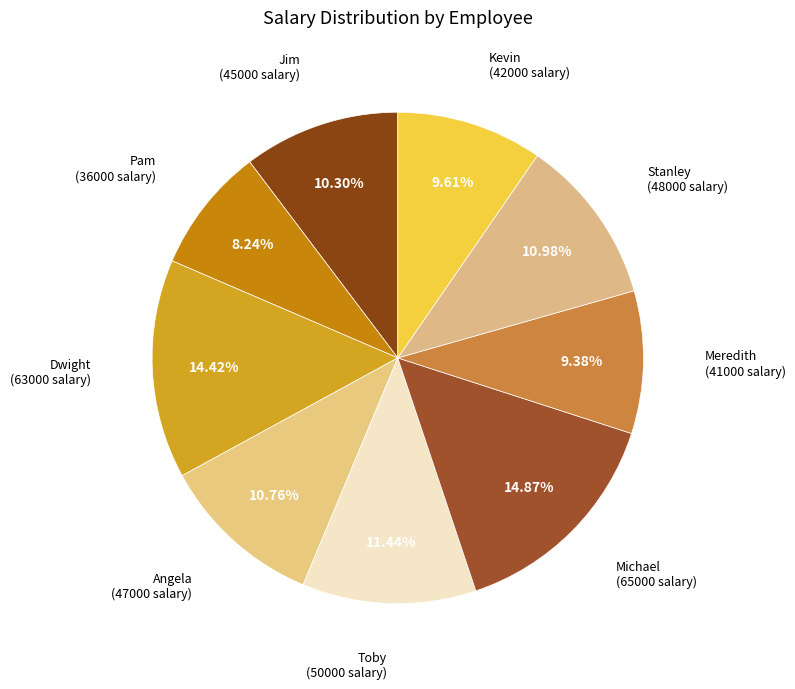

How many segments does this pie chart have?

9